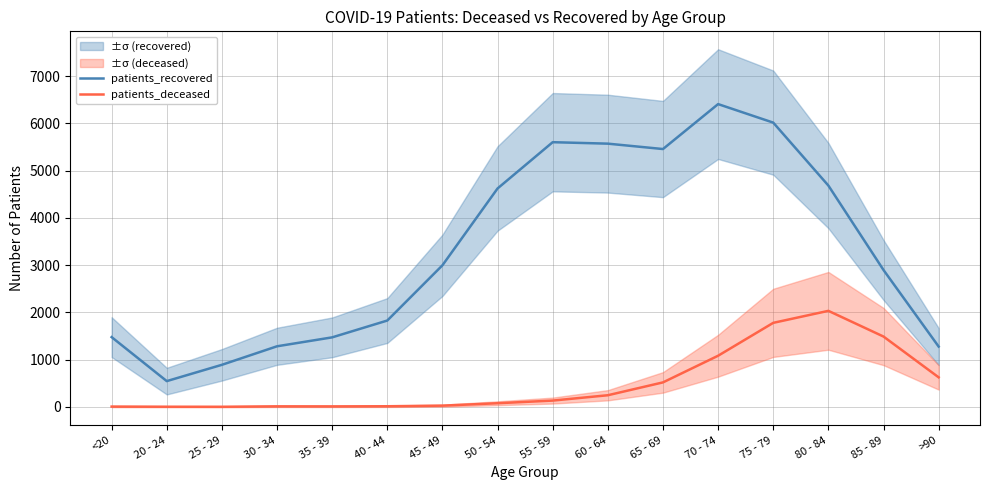

Reading left to right, extract all data points from this chart.

patients_recovered: <20=1476	20 - 24=545	25 - 29=890	30 - 34=1282	35 - 39=1471	40 - 44=1827	45 - 49=2996	50 - 54=4622	55 - 59=5601	60 - 64=5570	65 - 69=5456	70 - 74=6407	75 - 79=6015	80 - 84=4683	85 - 89=2896	>90=1276
patients_deceased: <20=6	20 - 24=3	25 - 29=2	30 - 34=11	35 - 39=10	40 - 44=13	45 - 49=26	50 - 54=77	55 - 59=133	60 - 64=246	65 - 69=518	70 - 74=1082	75 - 79=1778	80 - 84=2032	85 - 89=1488	>90=625